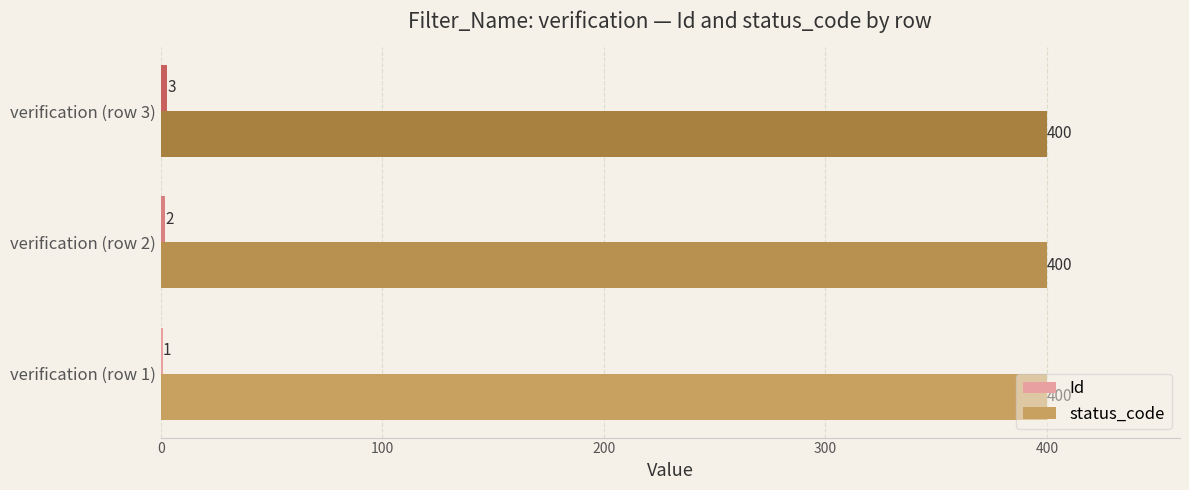

What is the average value of the status_code series?

400